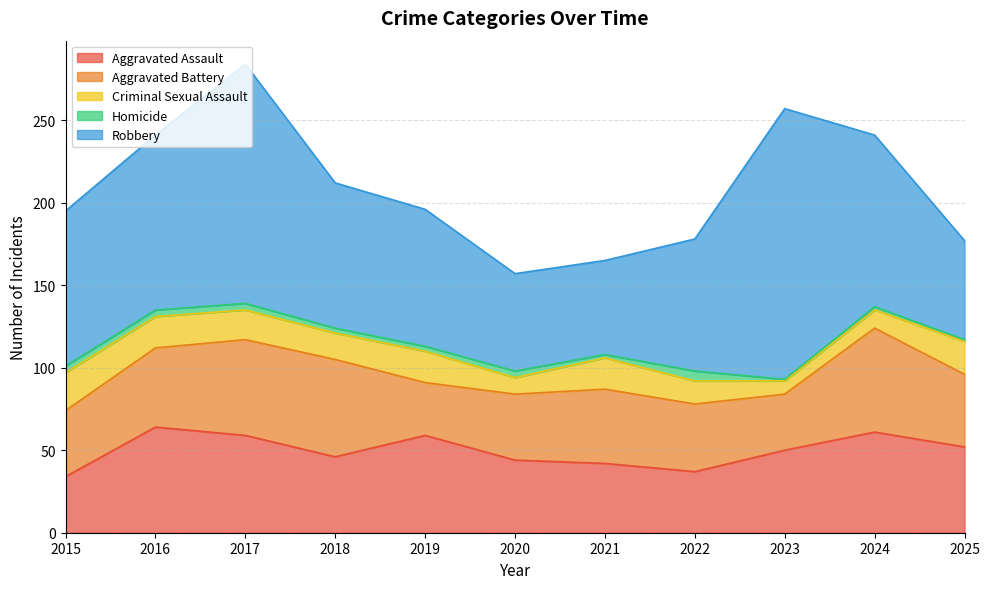

Count the number of data series in this chart.

5